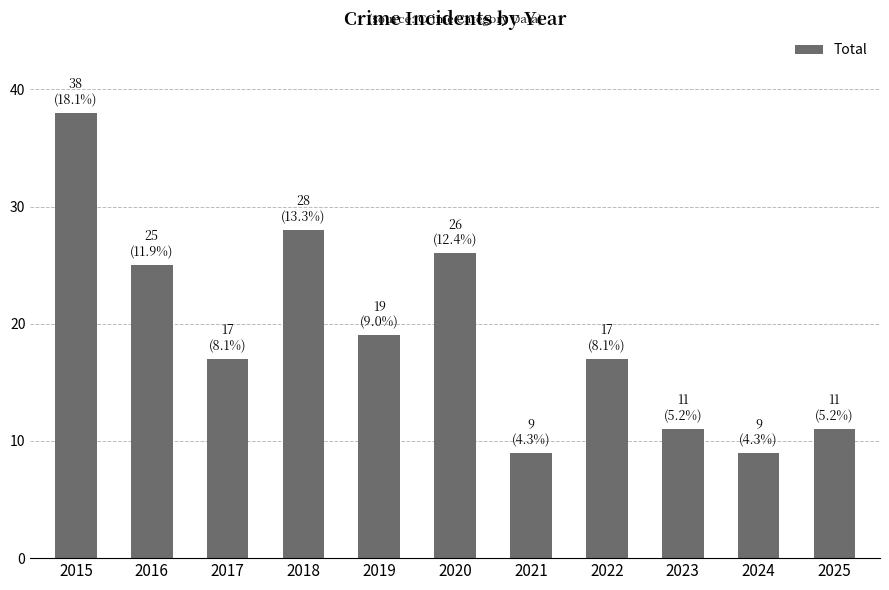

What is the value of the 9th bar from the left?

11